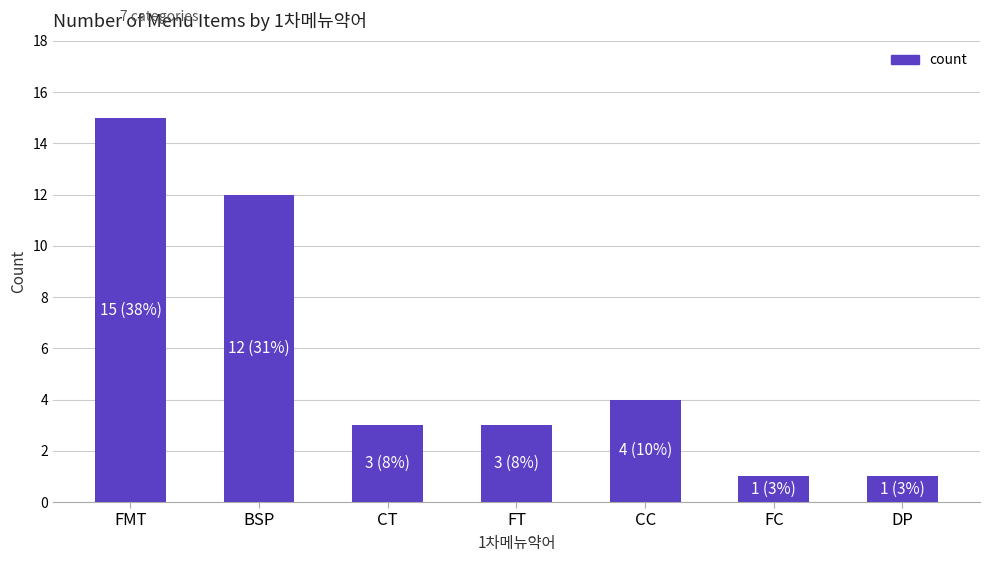

What is the difference between the second highest and second lowest values?

11